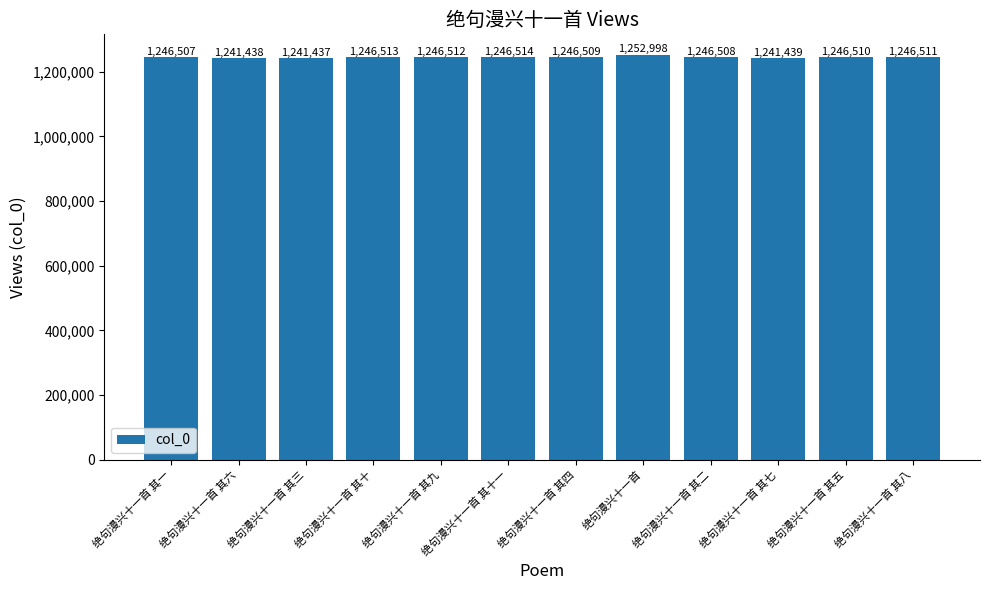

The value at 绝句漫兴十一首 其十一 is 384775. True or false?

False